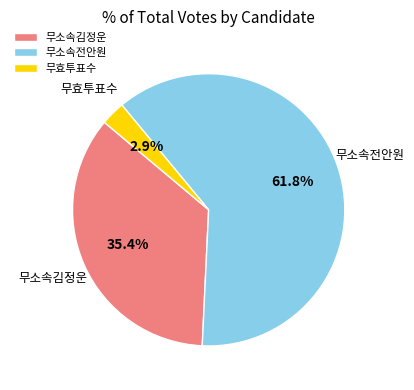

How many slices are in this pie chart?

3